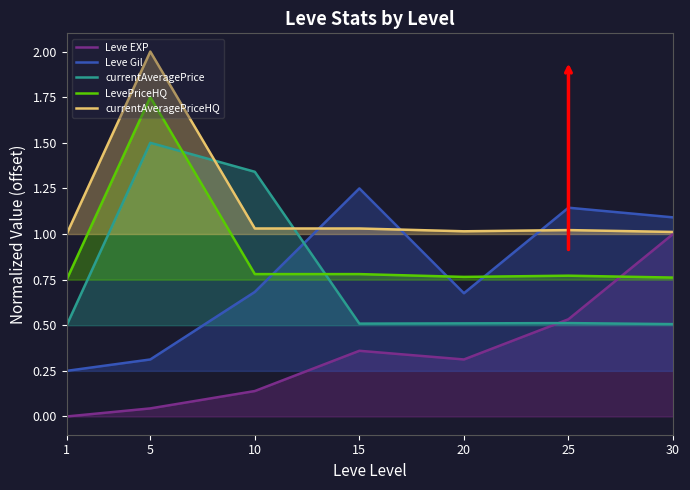

How many lines are shown in the chart?

5